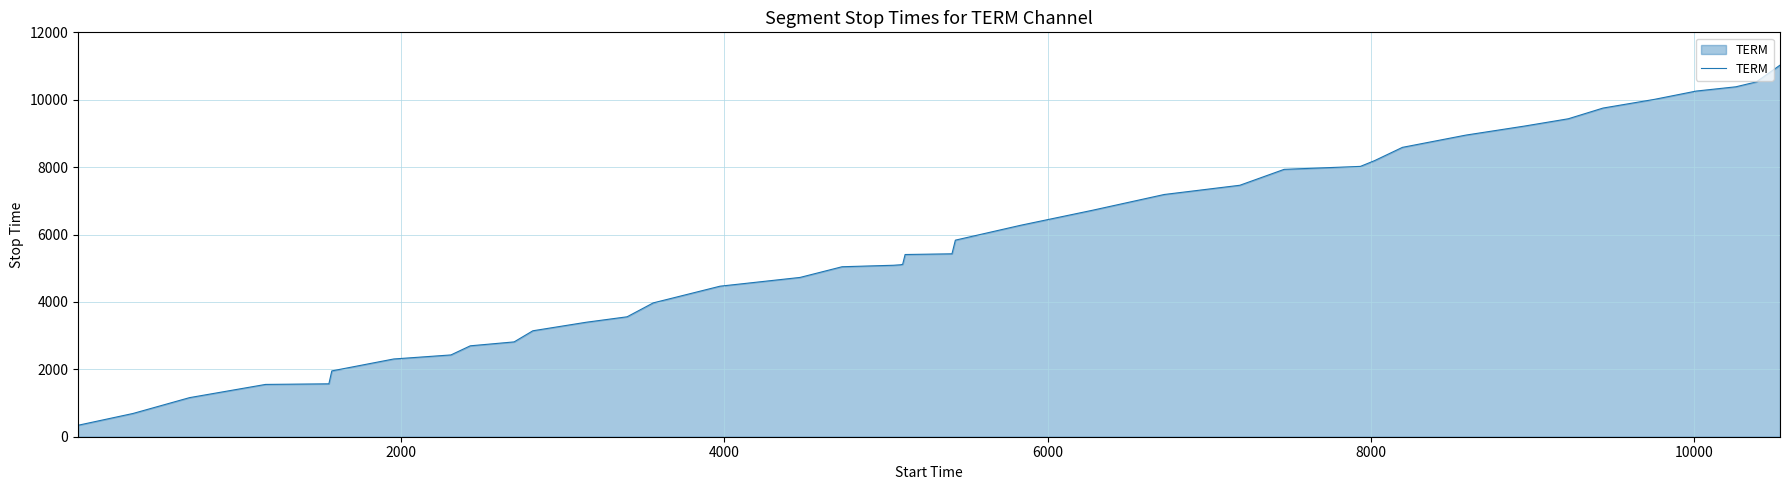

What is the difference between the maximum and minimum values?

10686